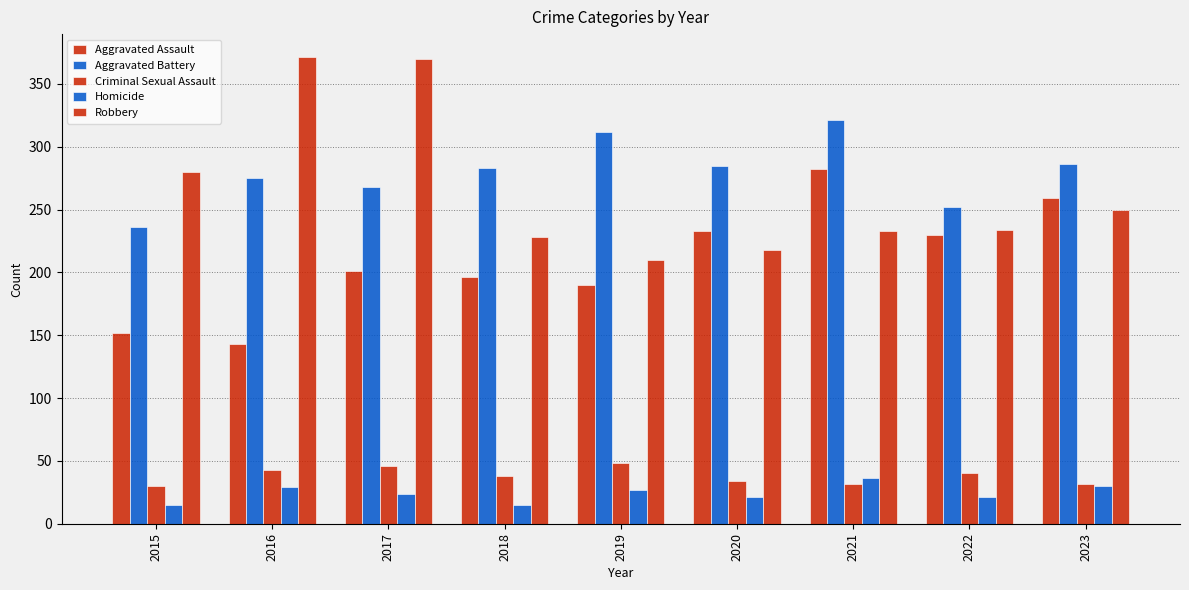

How many categories are shown in the chart?

9